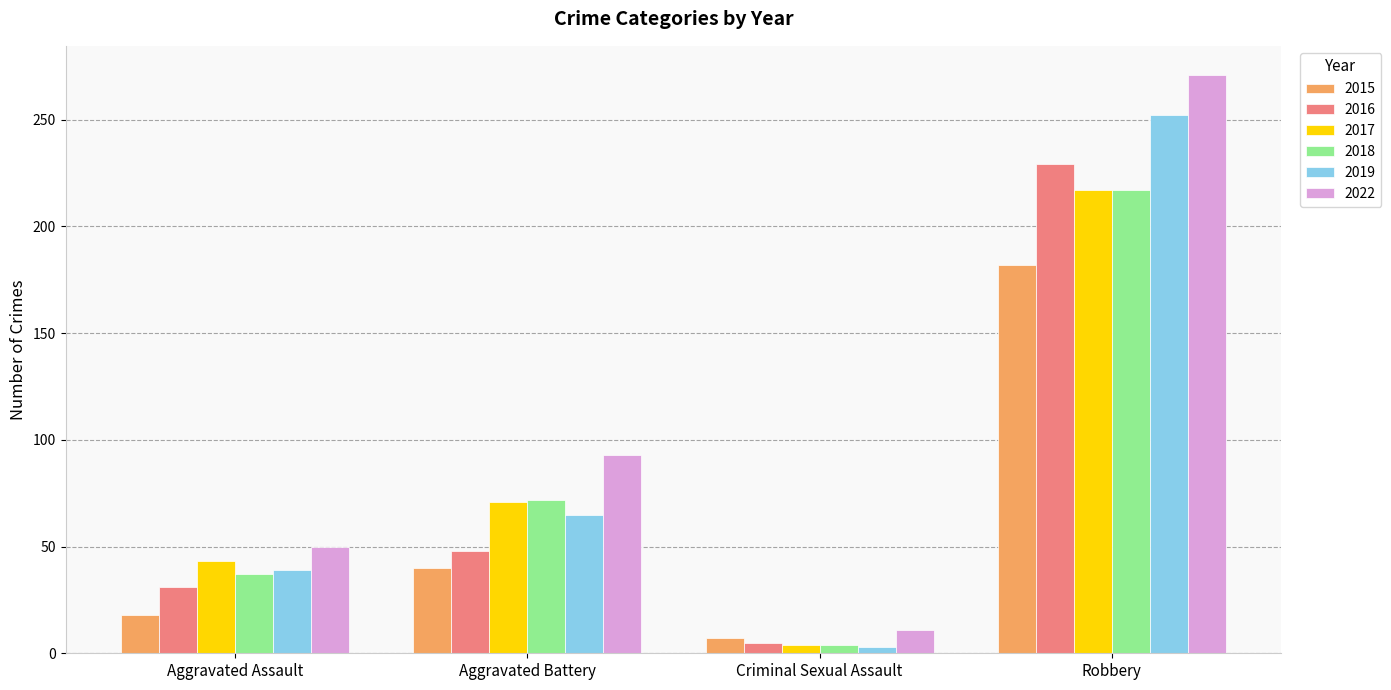

What is the lowest value of the 2019 series?

3